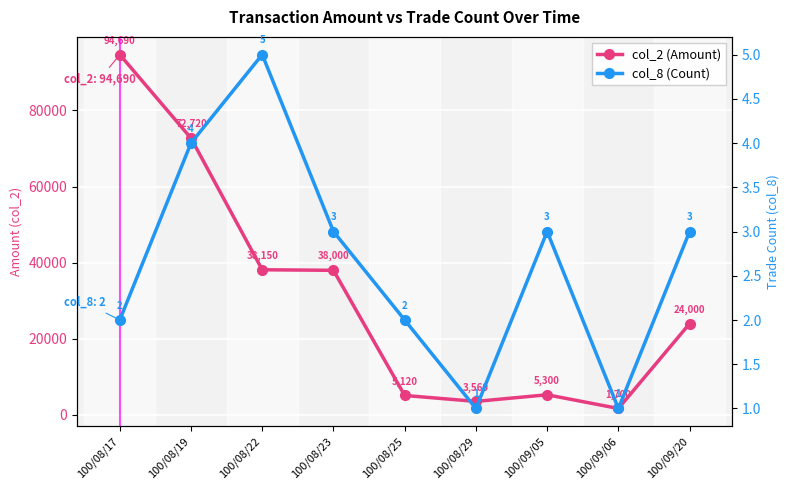

List the series in order of their peak value, highest first.

col_2 (Amount), col_8 (Count)